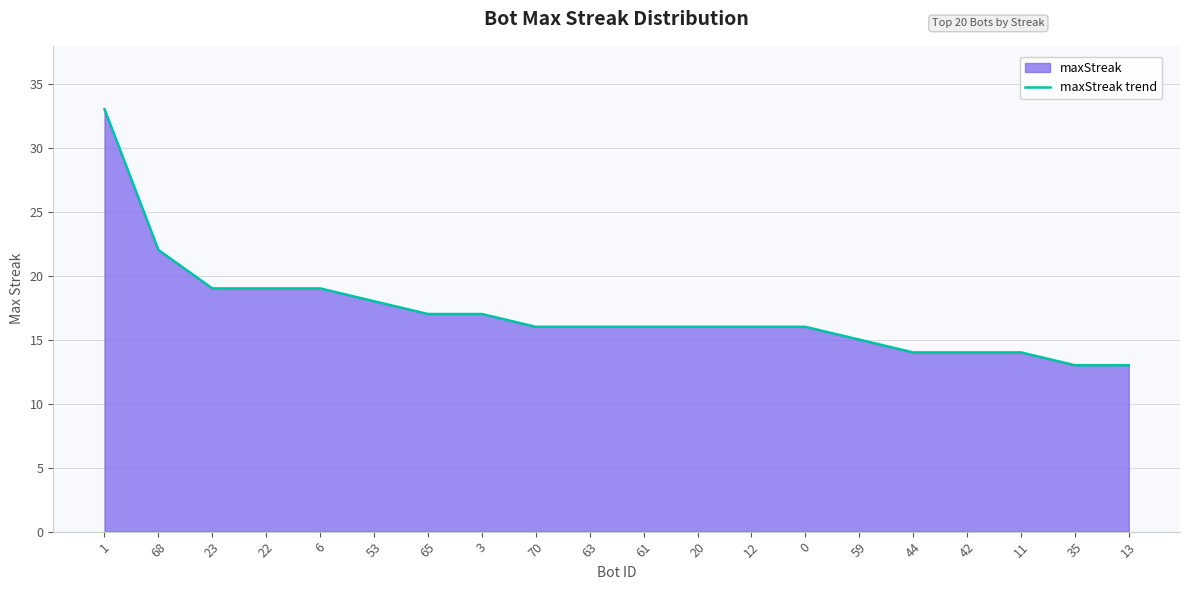

What is the change in value from 70 to 11?

-2